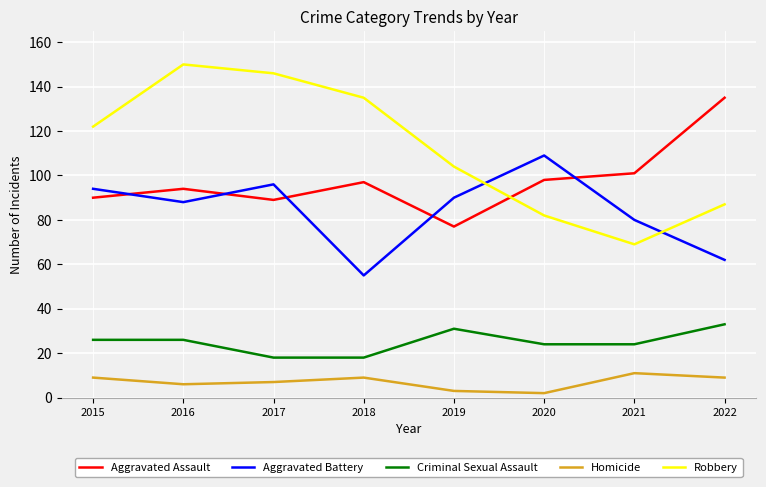

The Robbery series shows 122 at 2015. True or false?

True